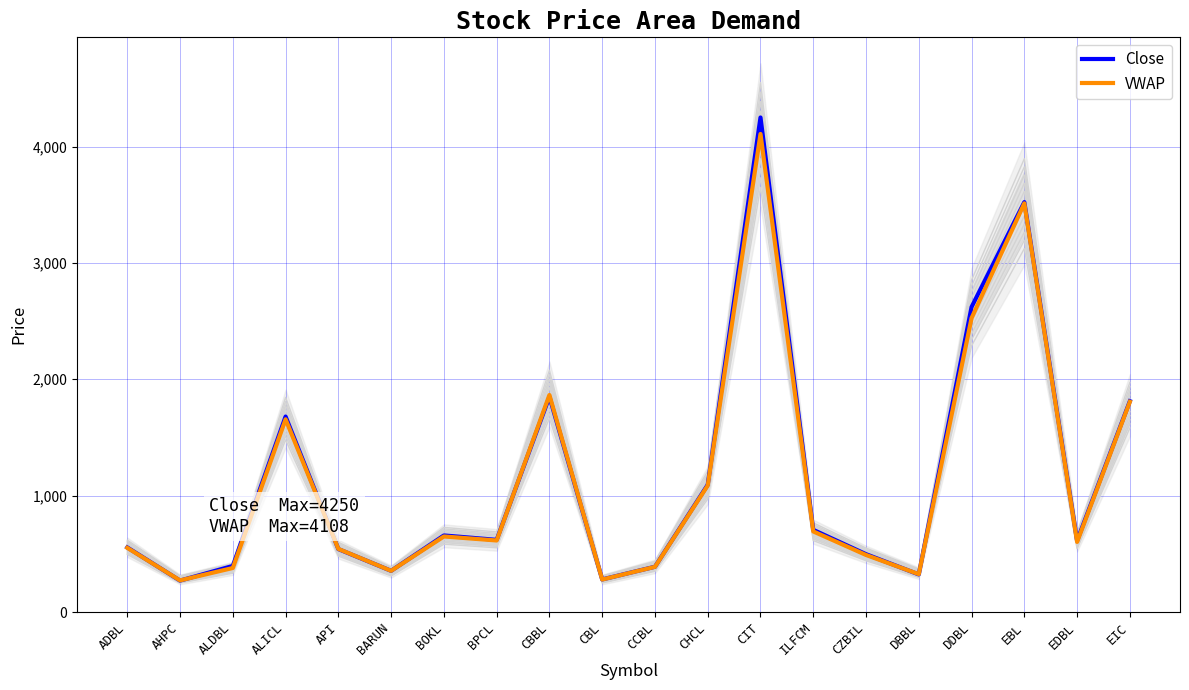

The value of Close at API is 335.3. True or false?

False